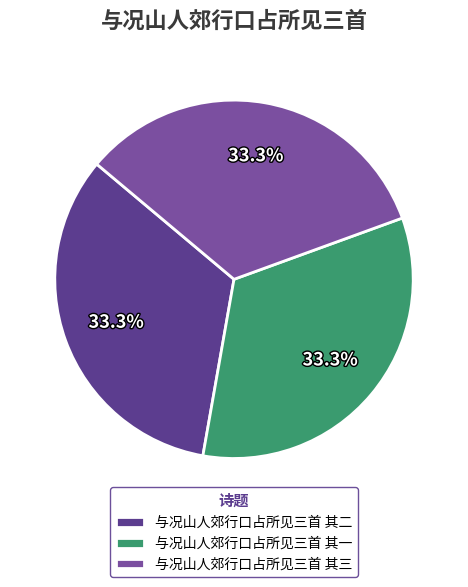

How many slices are in this pie chart?

3